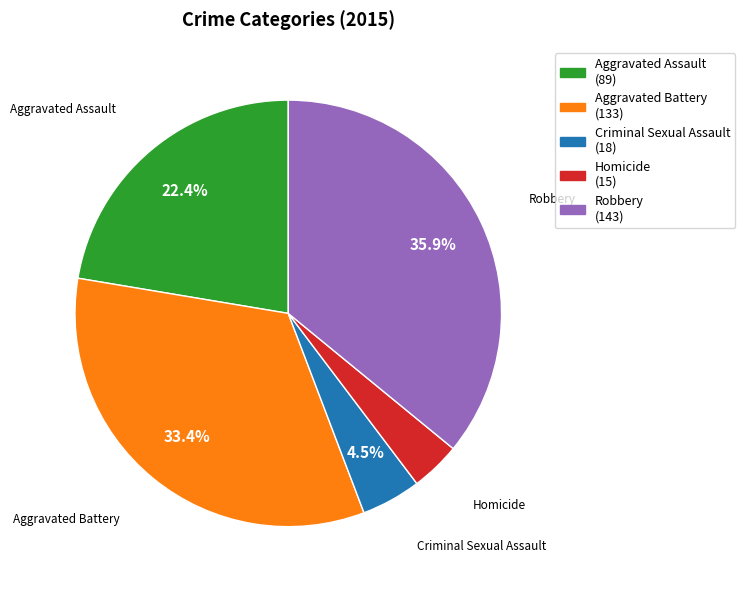

The Criminal Sexual Assault slice represents 15% of the pie. True or false?

False